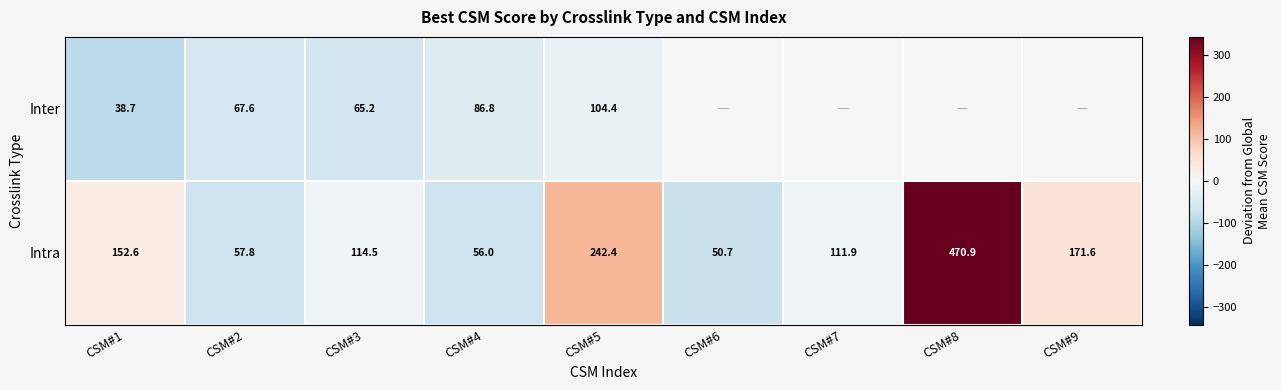

At CSM#1, list the series in order from smallest to largest.

Inter, Intra